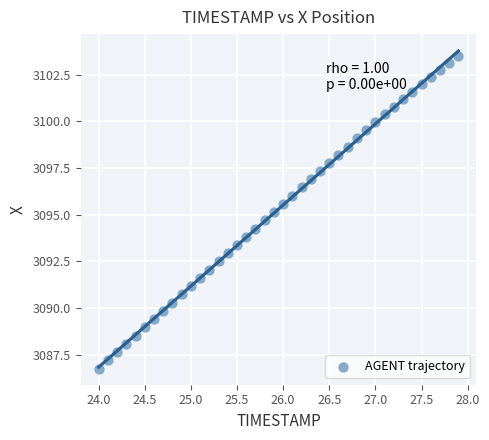

What is the range of Y values (max minus min)?

16.7